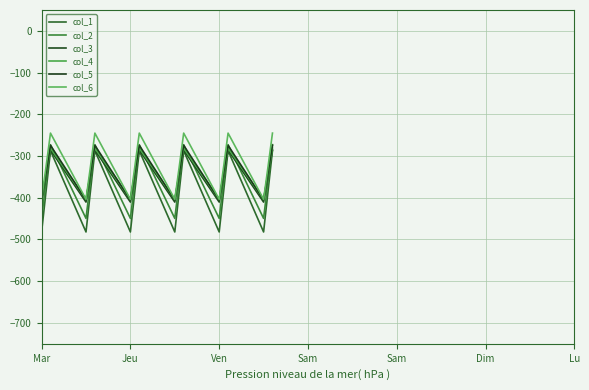

What is the label of the 15th point from the right?

Sam